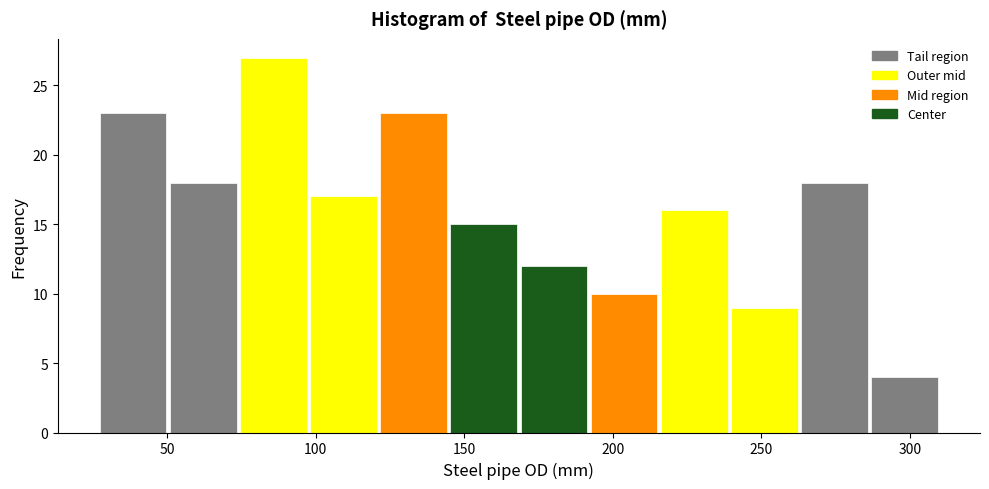

Reading left to right, list every bar in this chart as the range it spans on the x-axis followed by its height. Neither the bar edges nor the heights are printed on the chart, so give them approximately, as read against the axes.

25 to 50: 23
50 to 75: 18
75 to 100: 27
100 to 120: 17
120 to 145: 23
145 to 170: 15
170 to 190: 12
190 to 215: 10
215 to 240: 16
240 to 265: 9
265 to 285: 18
285 to 310: 4